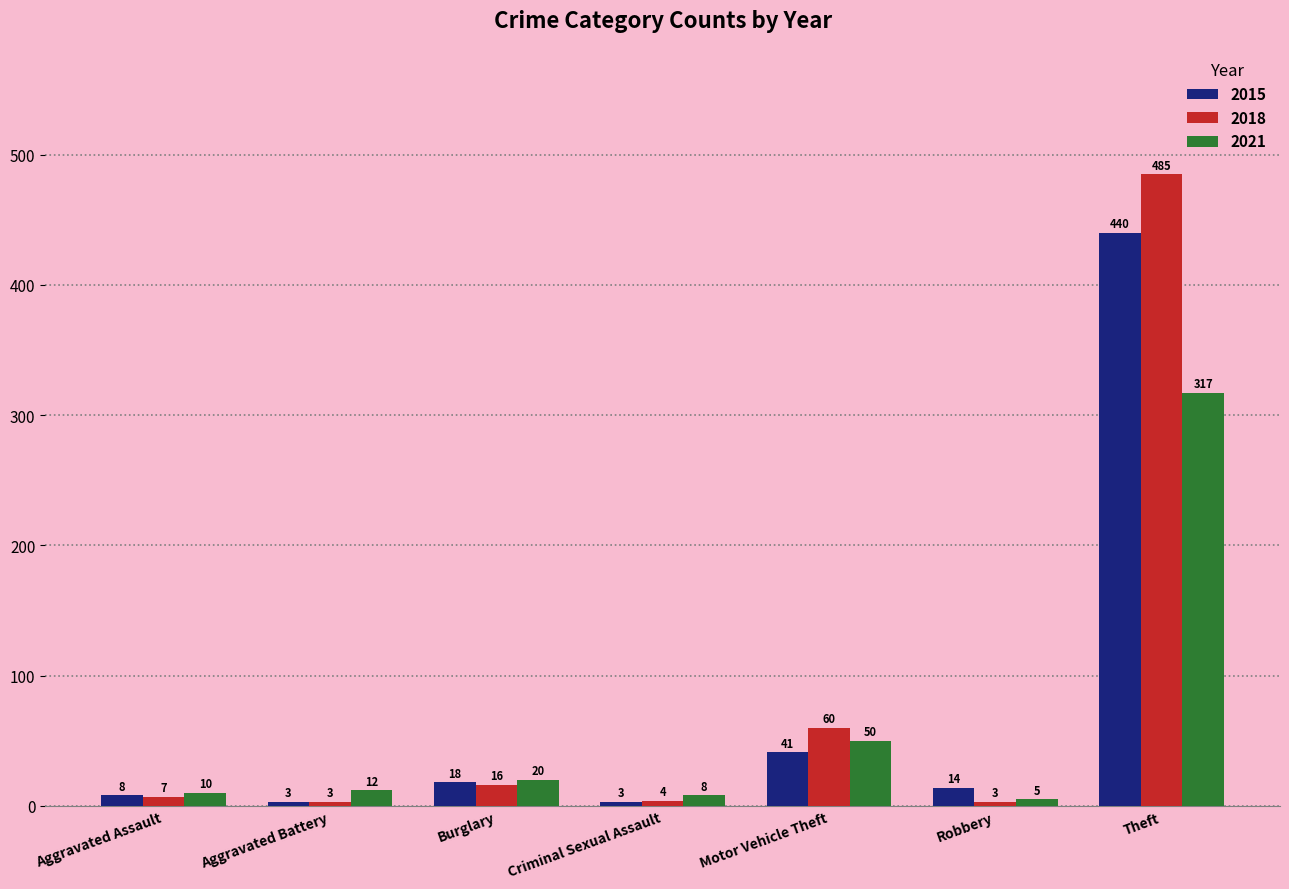

Is the value of 2021 at Motor Vehicle Theft greater than the value of 2018 at Aggravated Assault?

Yes